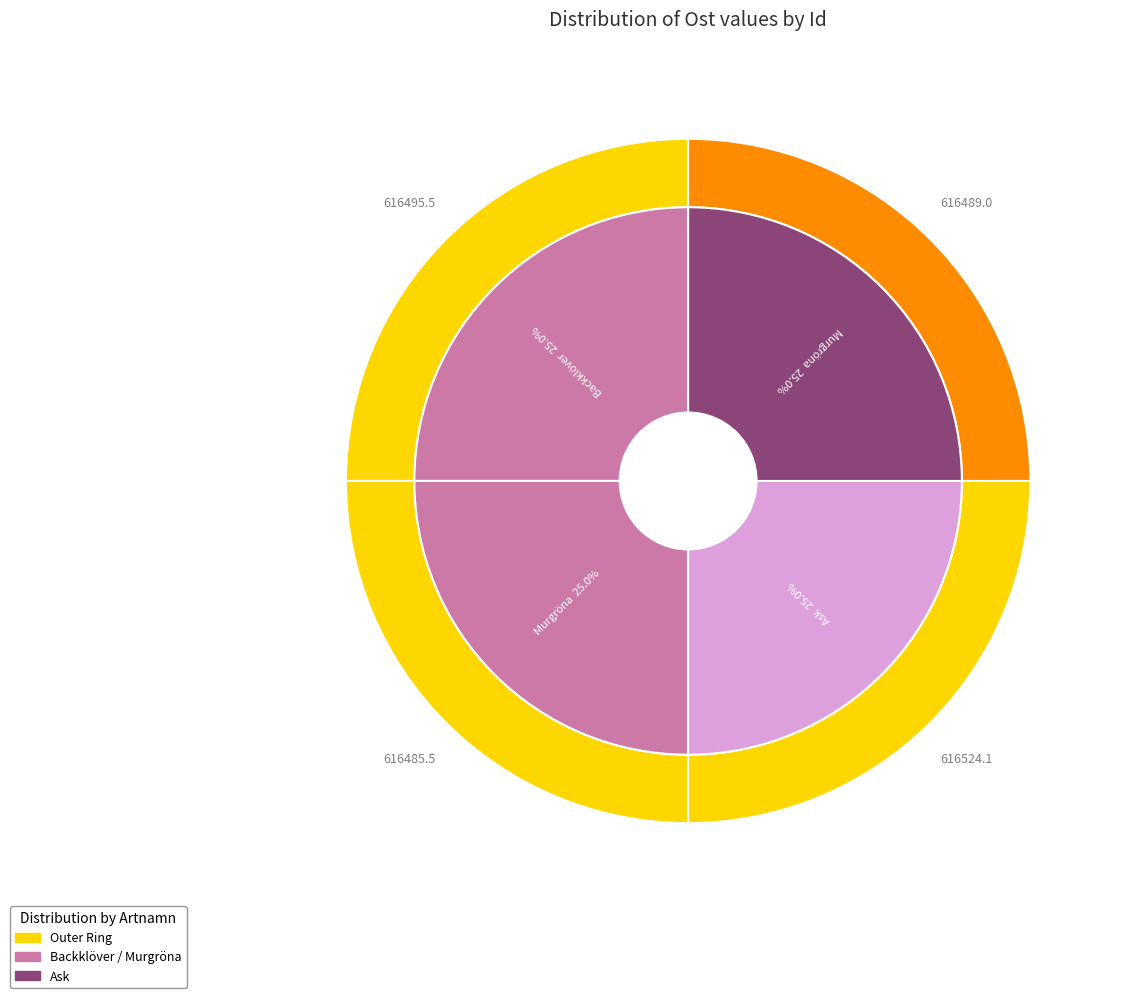

To the nearest percent, what is the average slice percentage?

25%